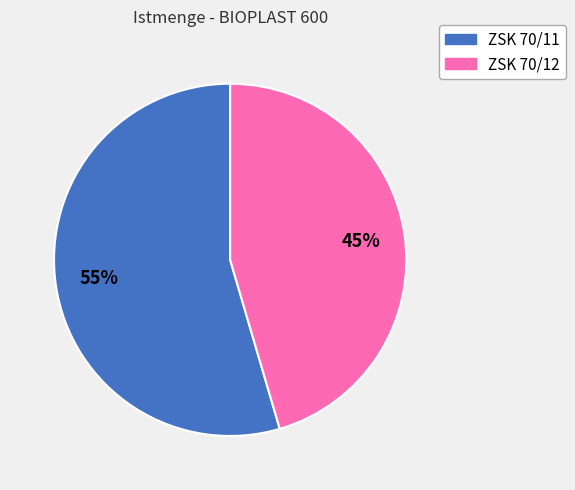

How many segments does this pie chart have?

2